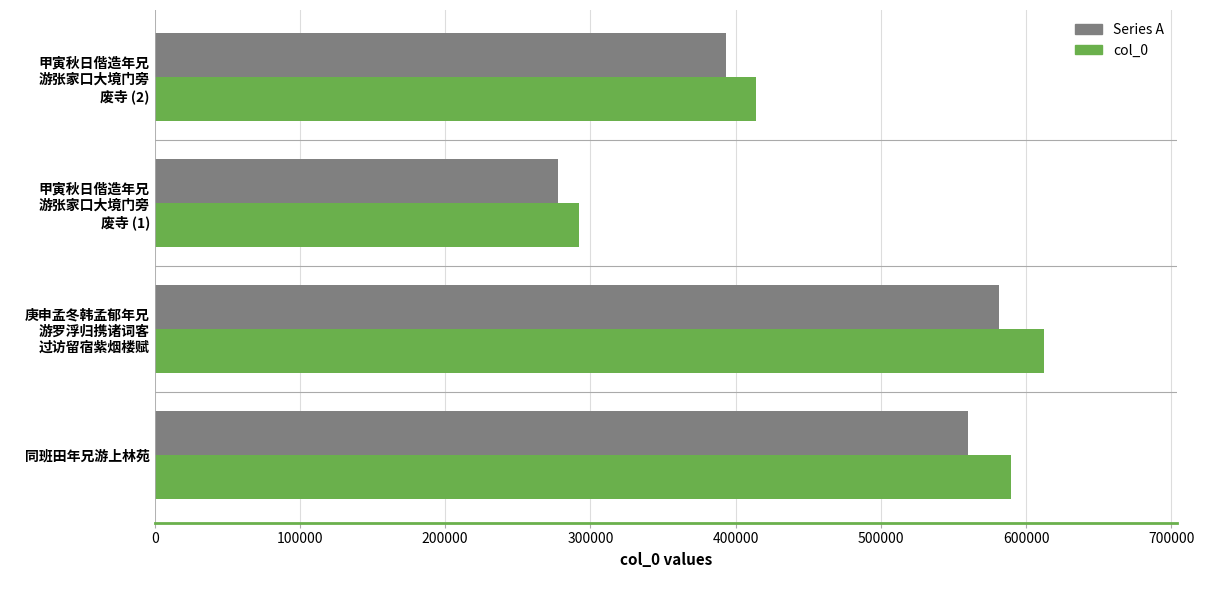

Which category has the highest value across all series?

庚申孟冬韩孟郁年兄
游罗浮归携诸词客
过访留宿紫烟楼赋